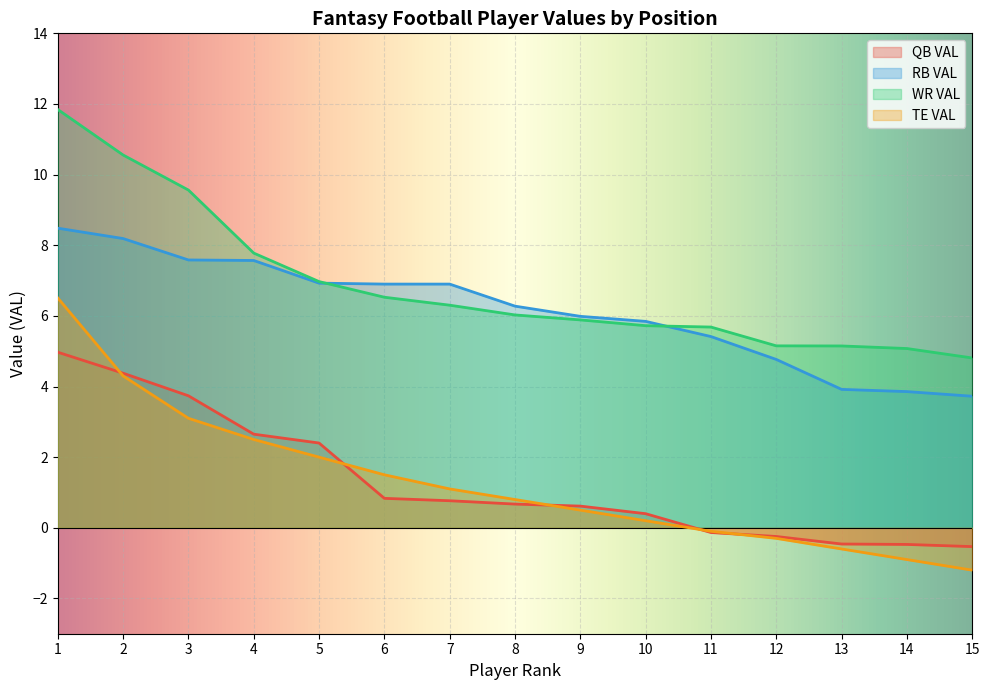

What is the difference between the maximum and minimum values in the TE VAL series?

7.7